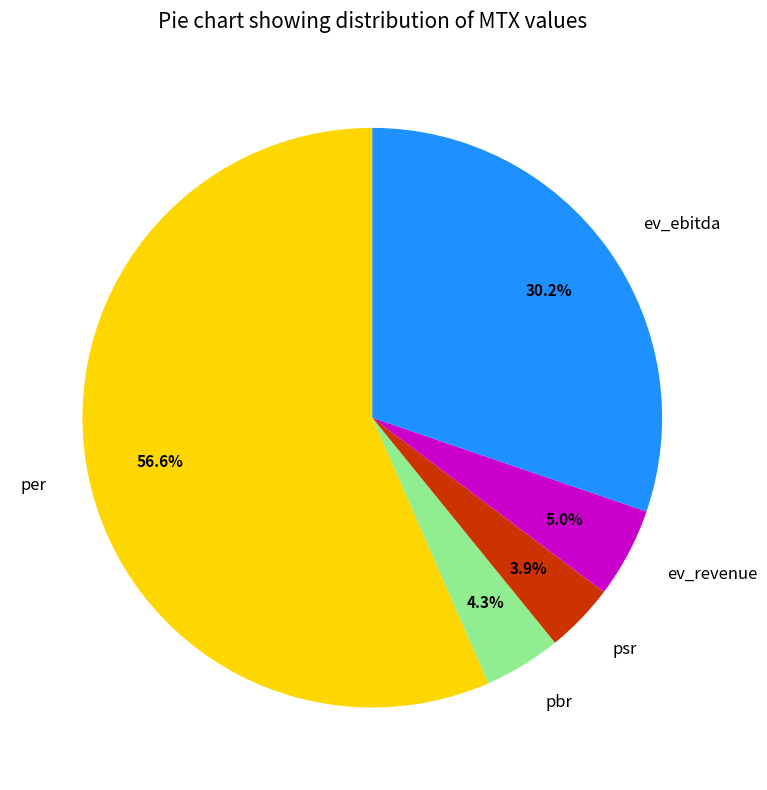

What is the largest slice in the pie chart?

per